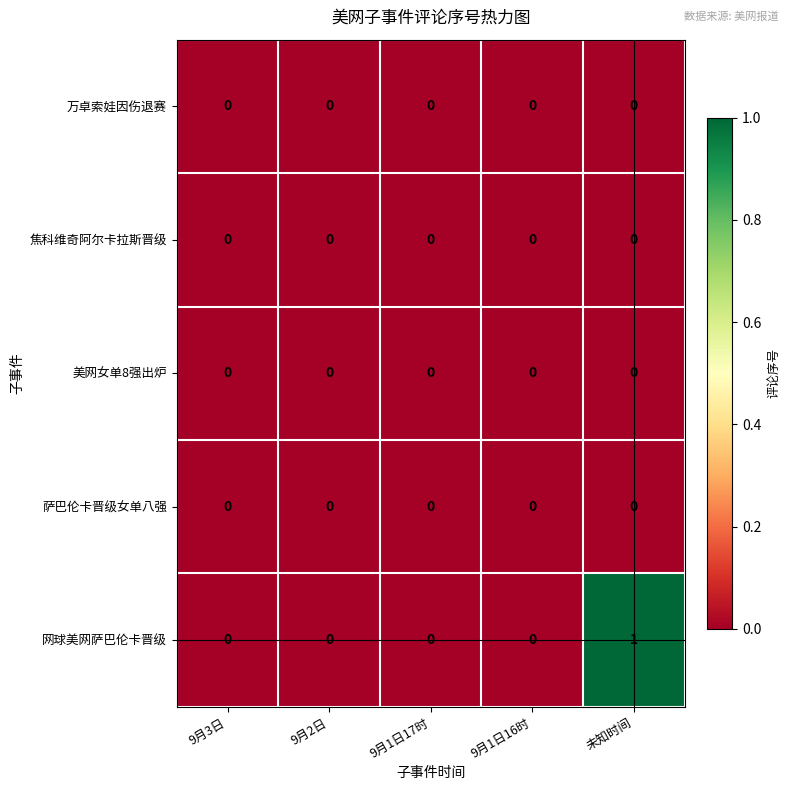

Which series has the largest total across all categories?

网球美网萨巴伦卡晋级